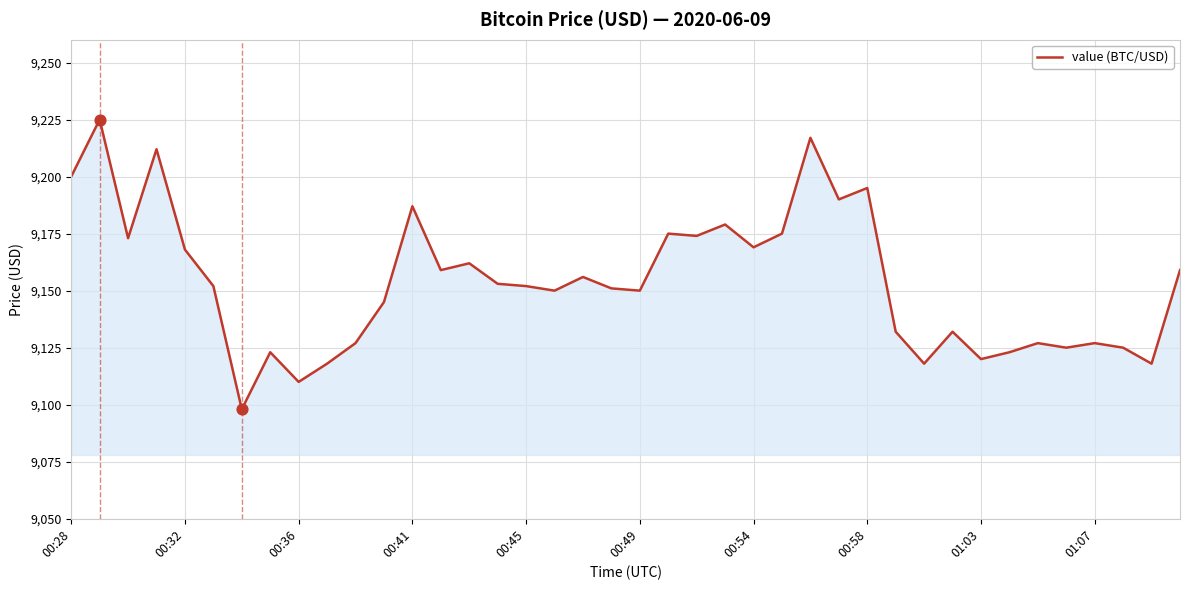

What is the smallest value displayed?

9098